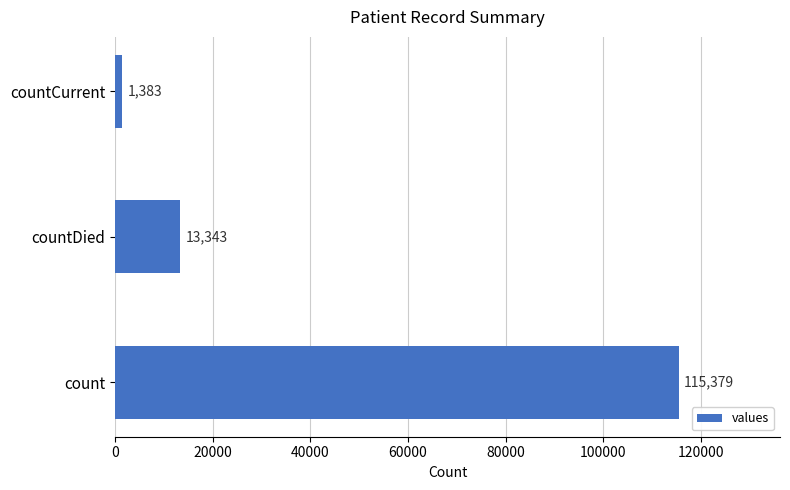

Read the value at countCurrent, to the nearest 10.

1380